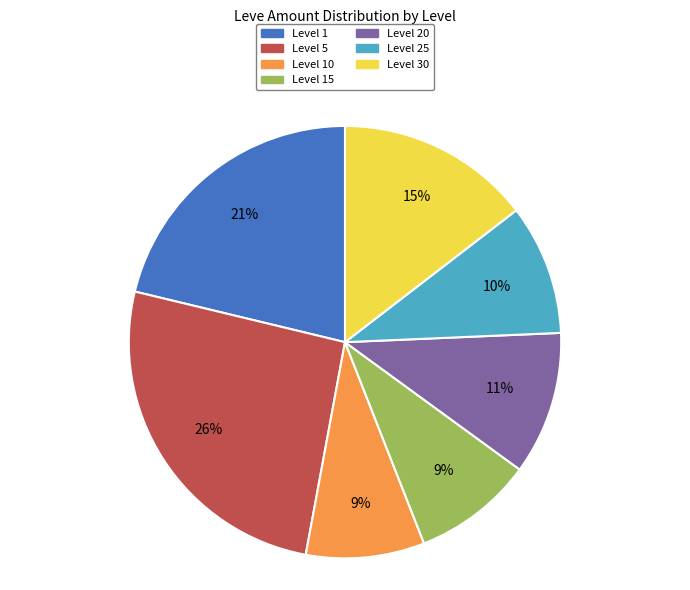

The Level 30 slice represents 15% of the pie. True or false?

True